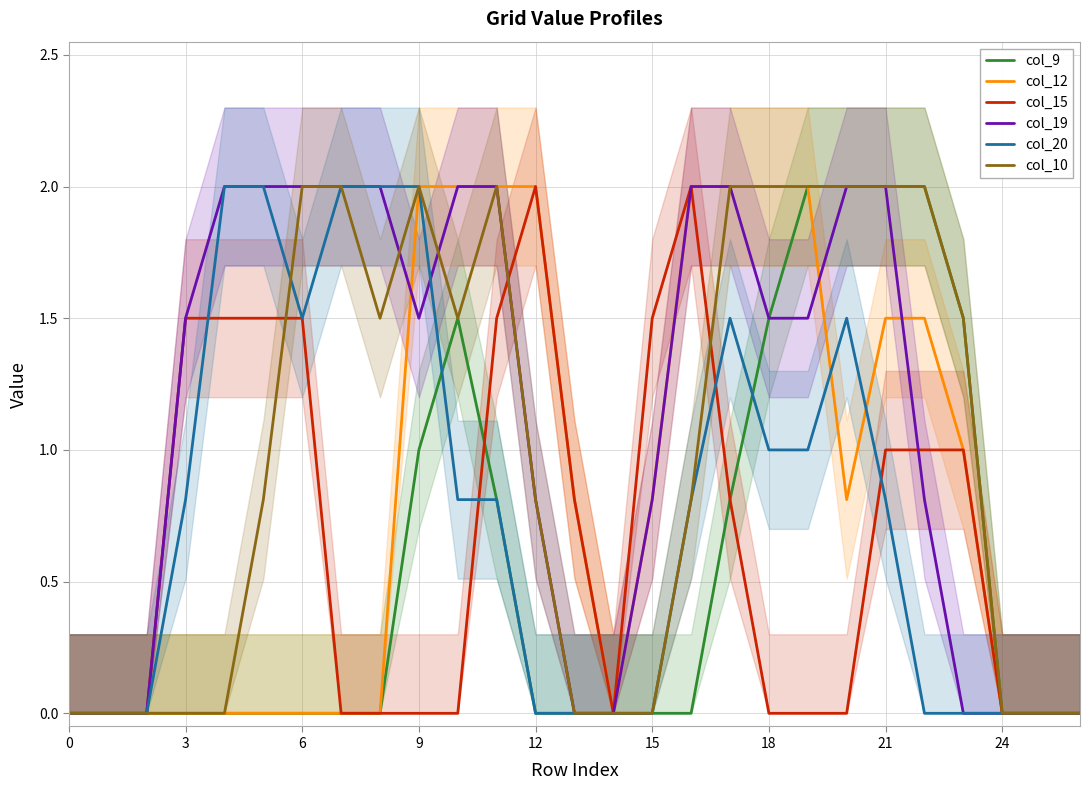

The col_15 series shows 1.1 at 9. True or false?

False